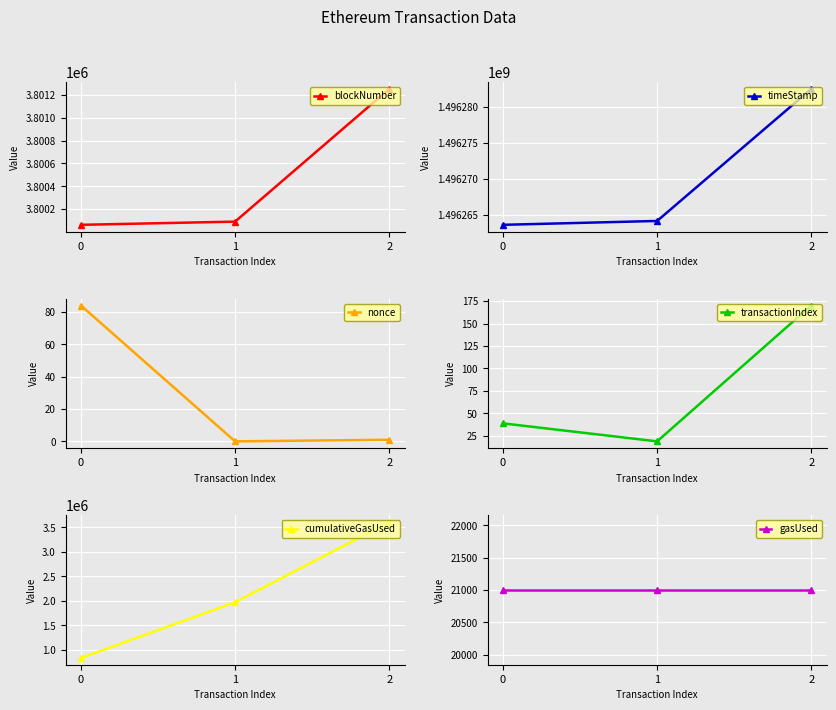

List the series in order of their peak value, highest first.

timeStamp, blockNumber, cumulativeGasUsed, gasUsed, transactionIndex, nonce